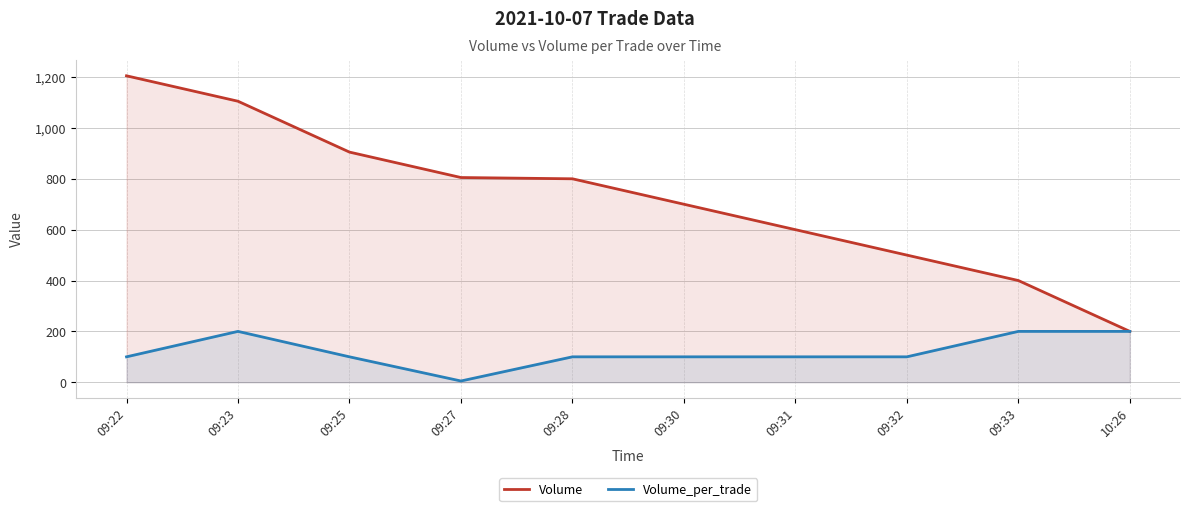

Where is Volume_per_trade nearest to the value 102?

09:22